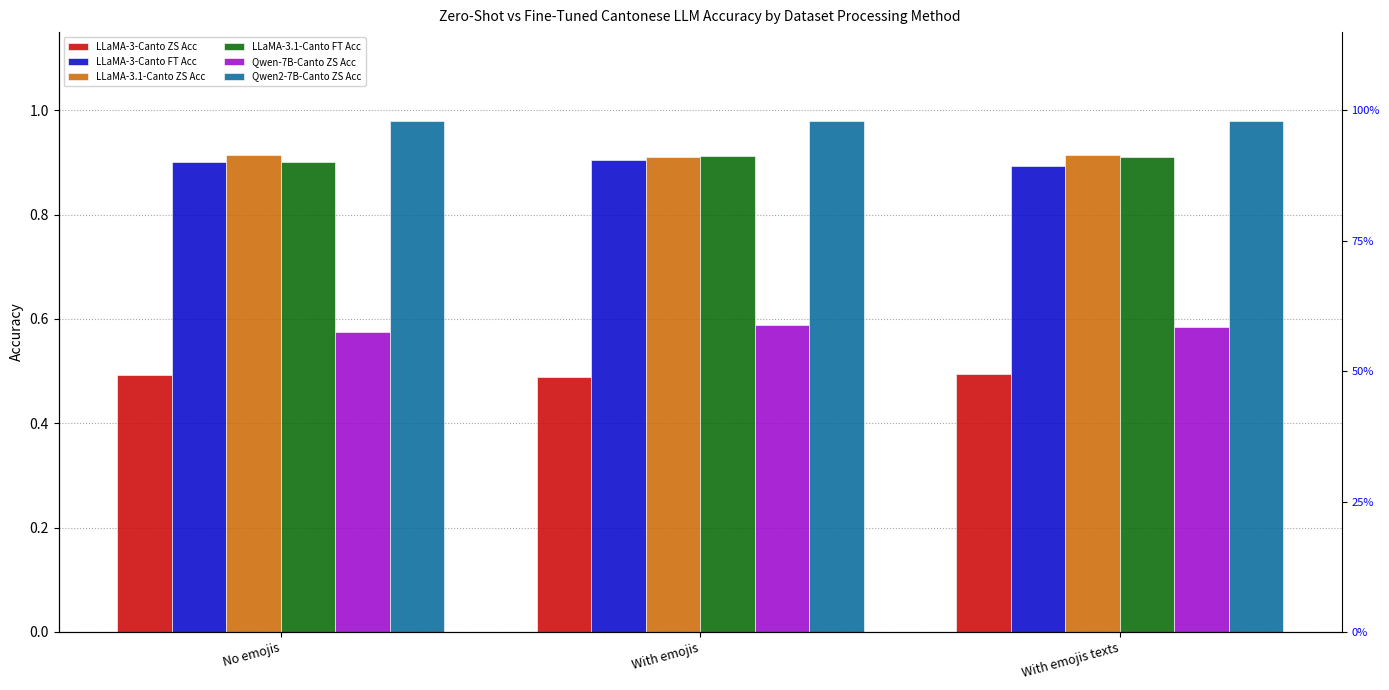

Is it true that LLaMA-3-Canto ZS Acc equals 0.5 at No emojis?

True